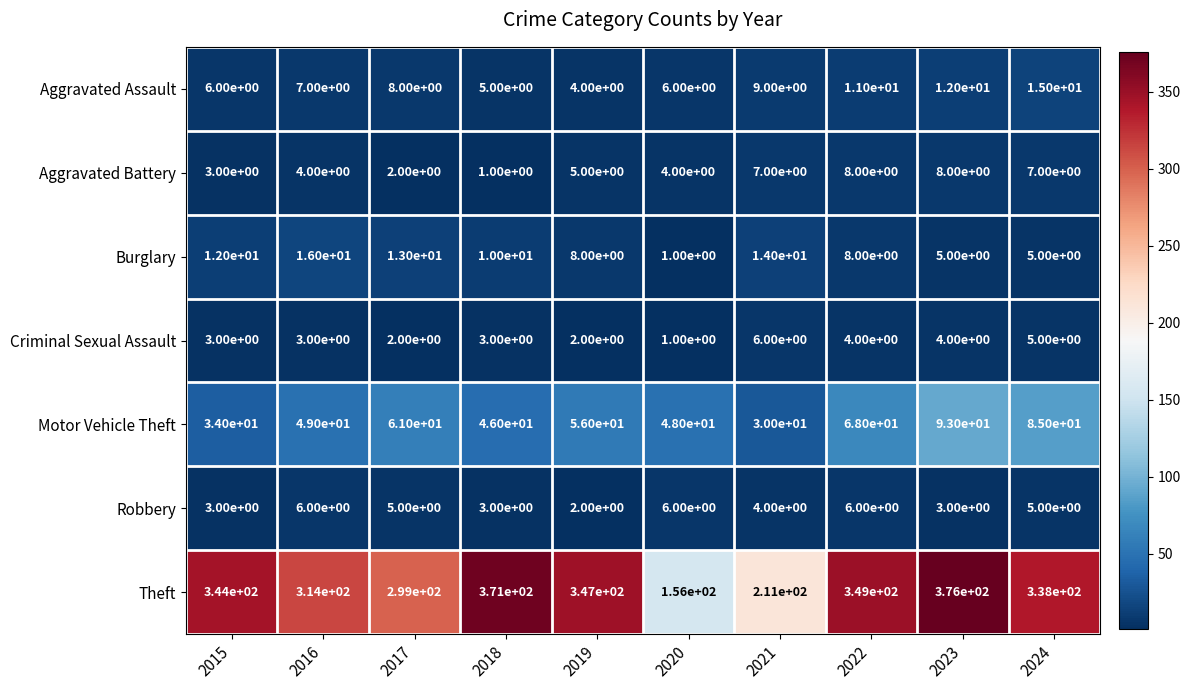

Which category has the lowest value in the Burglary series?

2020